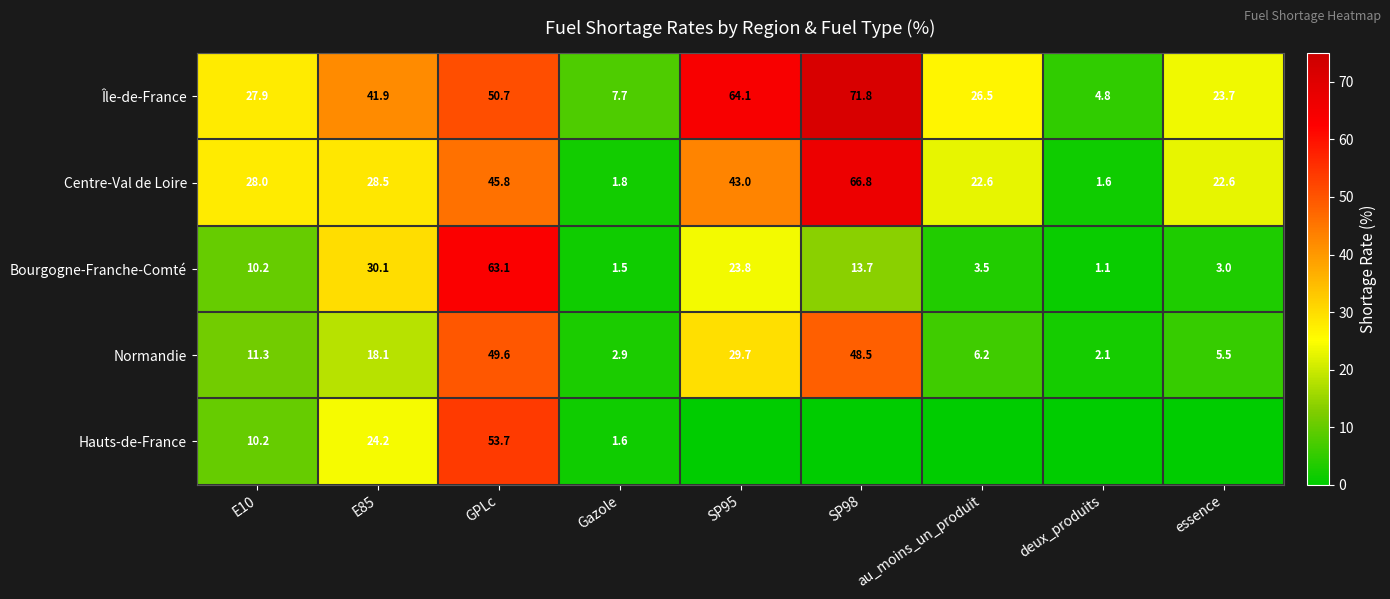

Count the number of categories in the chart.

9